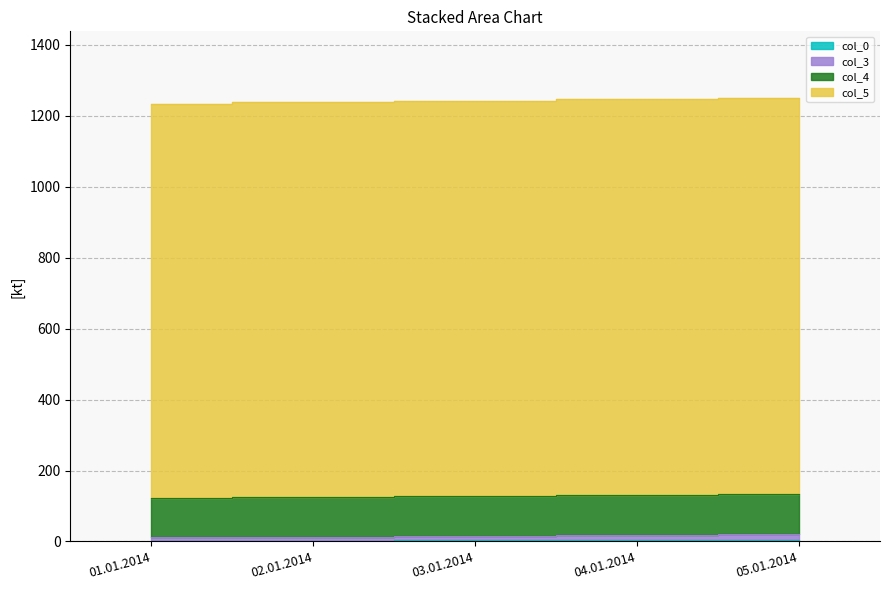

Count the number of data series in this chart.

4